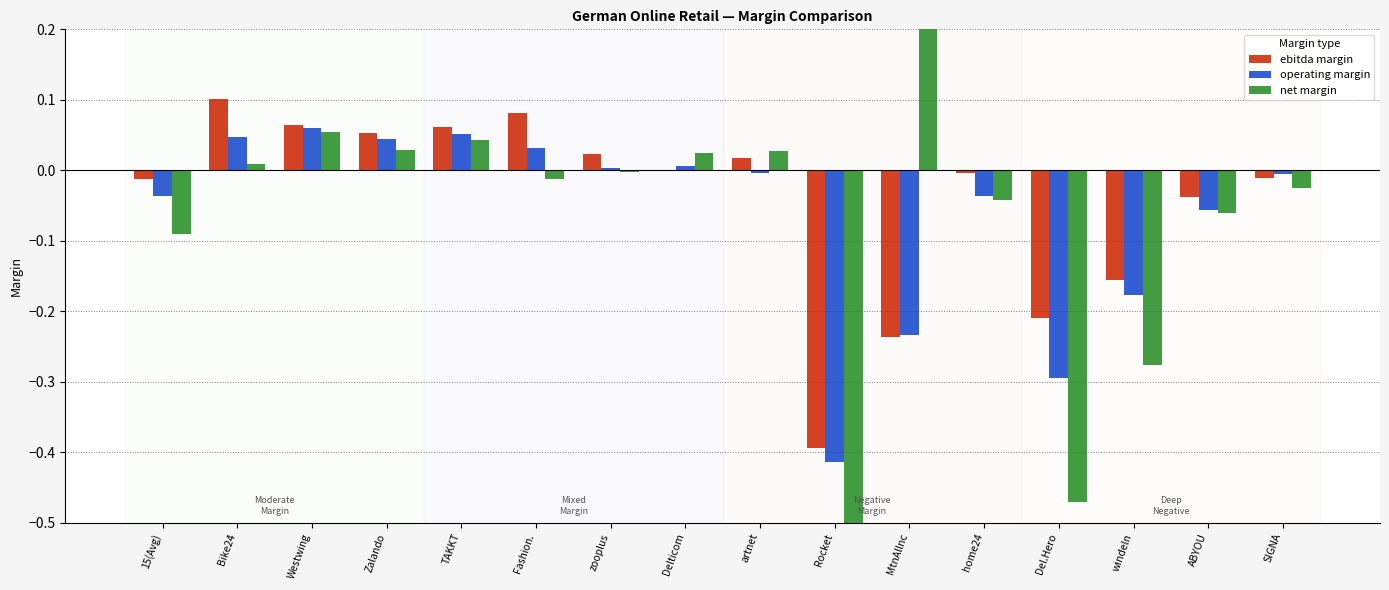

What are all the series names shown in the legend?

ebitda margin, operating margin, net margin